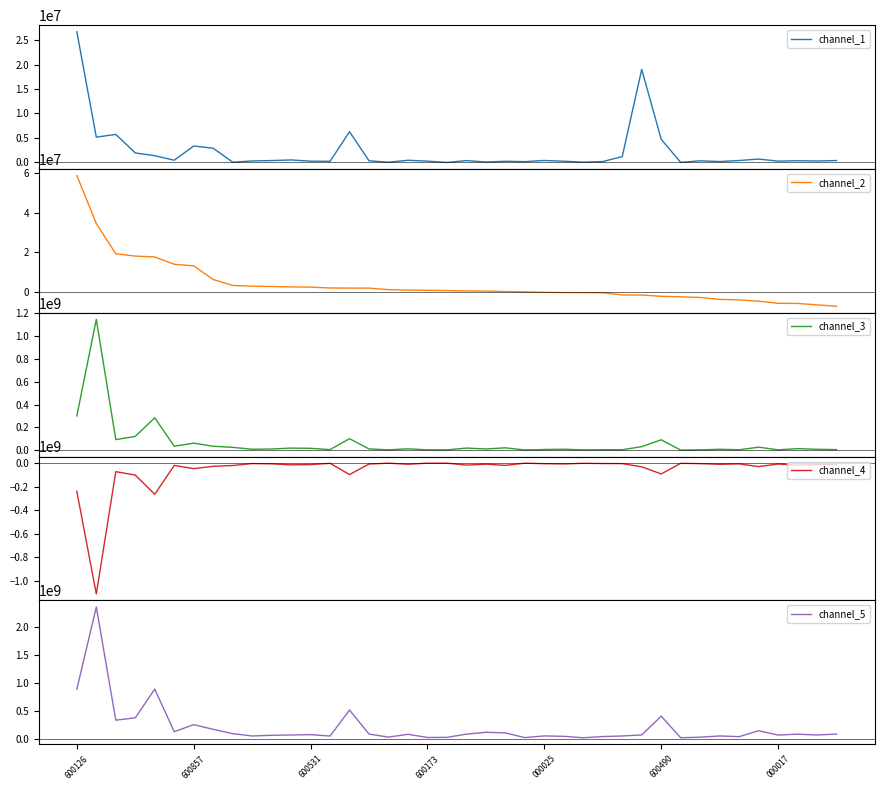

True or false: channel_3 and channel_1 cross at least once.

False